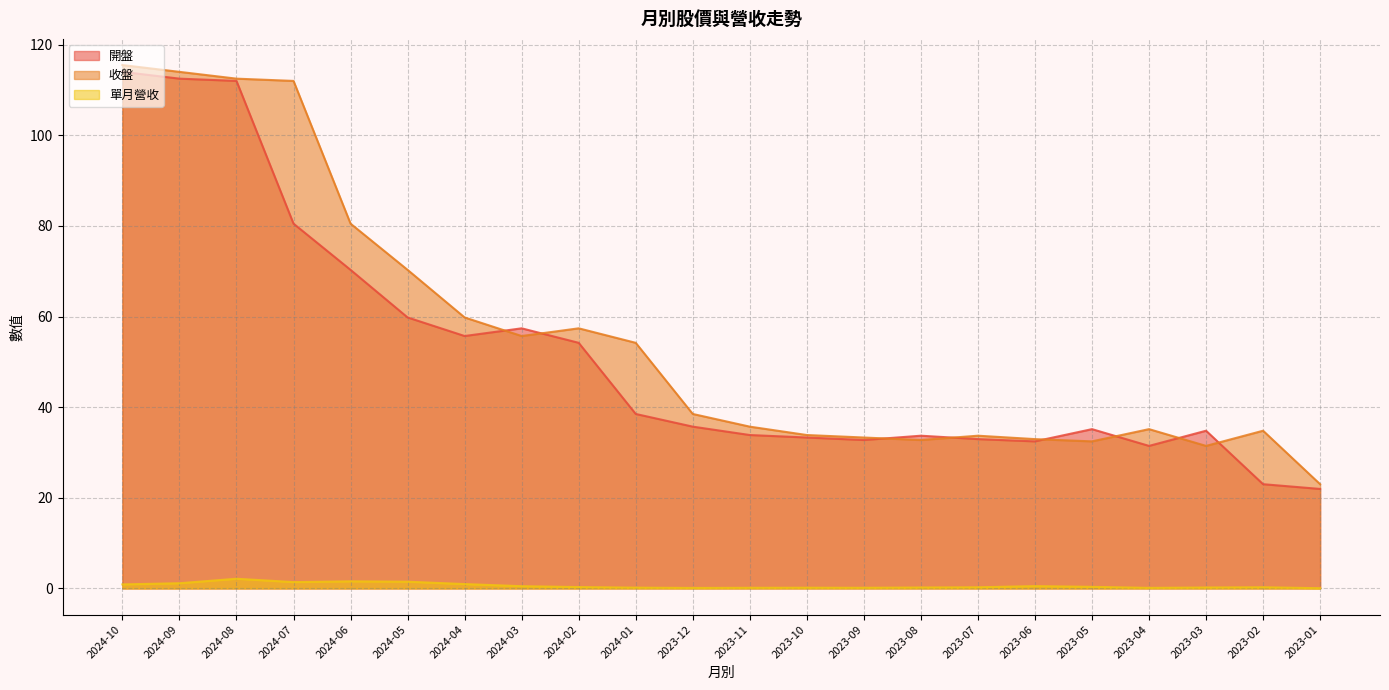

True or false: 收盤 and 單月營收 cross at least once.

False